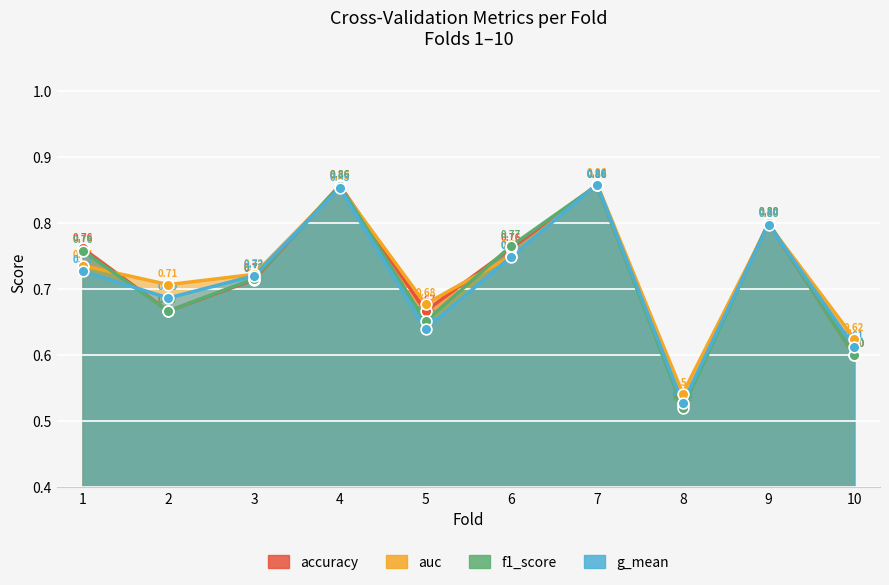

Is the value of g_mean at 7 greater than the value of auc at 10?

Yes